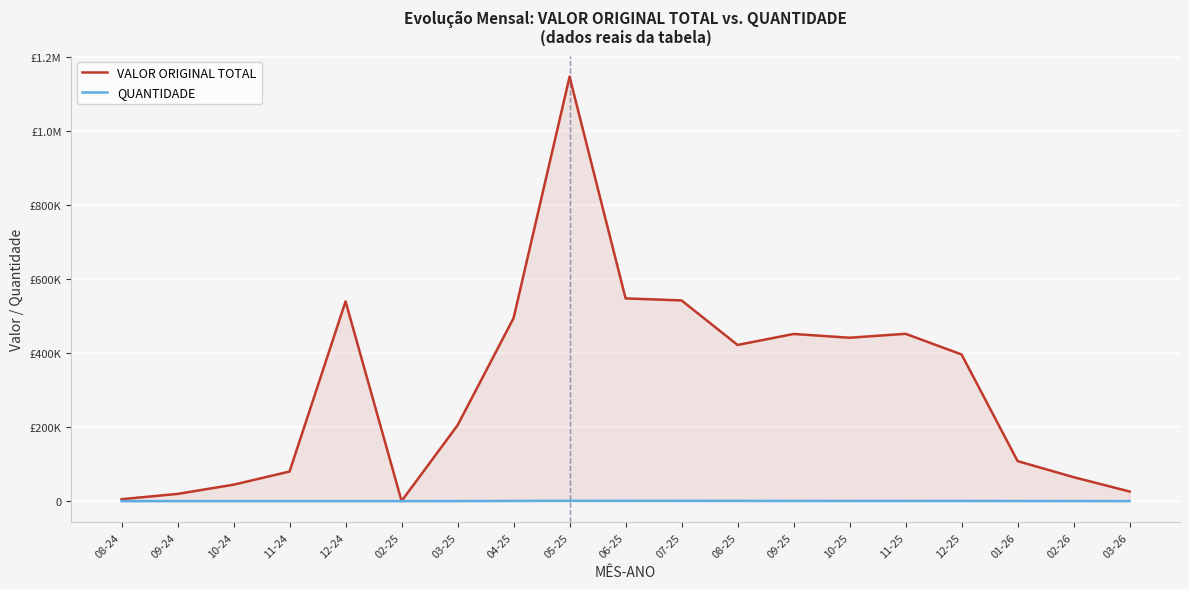

How many data points in QUANTIDADE are above 316?

9